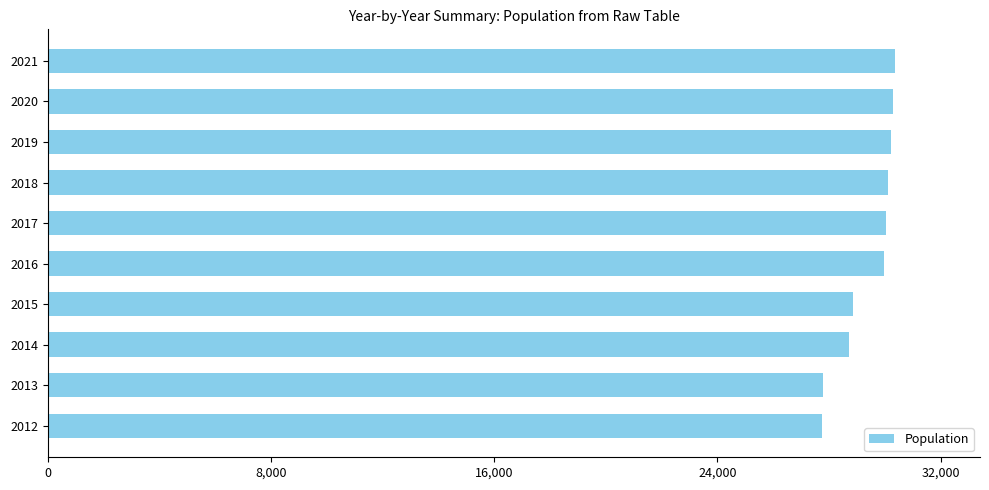

What is the difference between the second highest and second lowest values?

2511